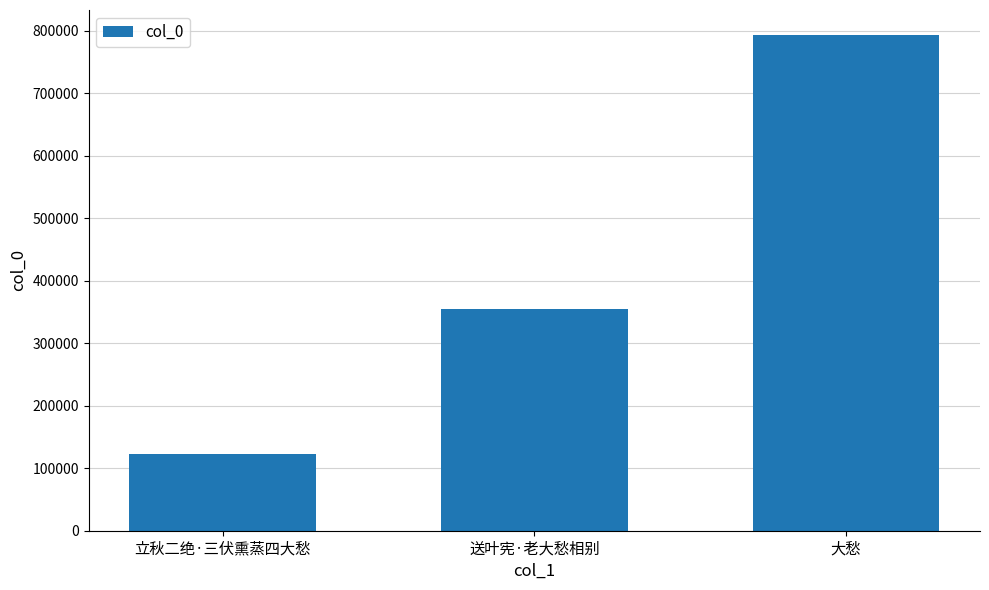

Rank the categories by value from lowest to highest.

立秋二绝·三伏熏蒸四大愁, 送叶宪·老大愁相别, 大愁